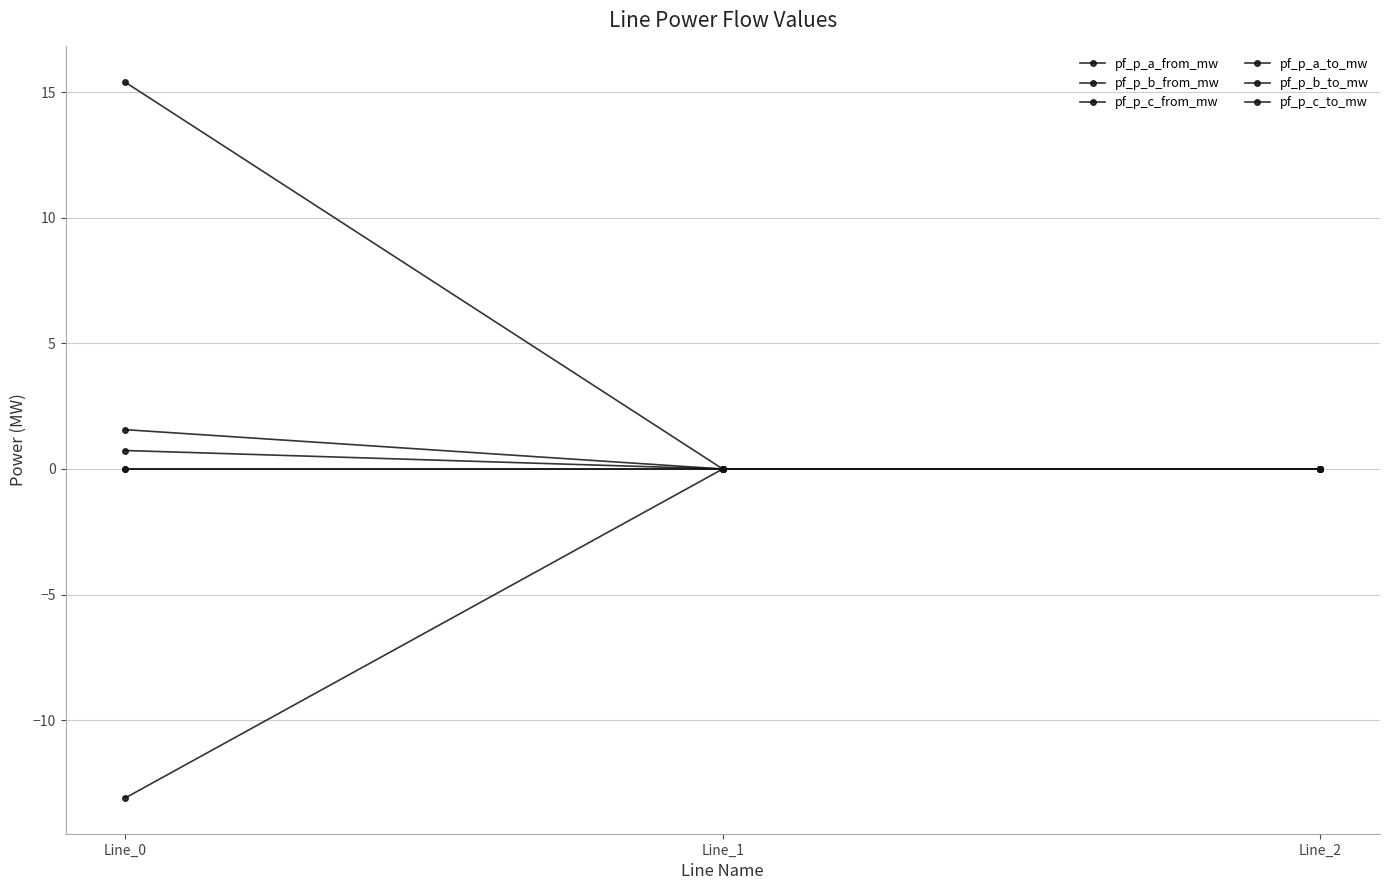

What is the average value of the pf_p_c_from_mw series?

0.2